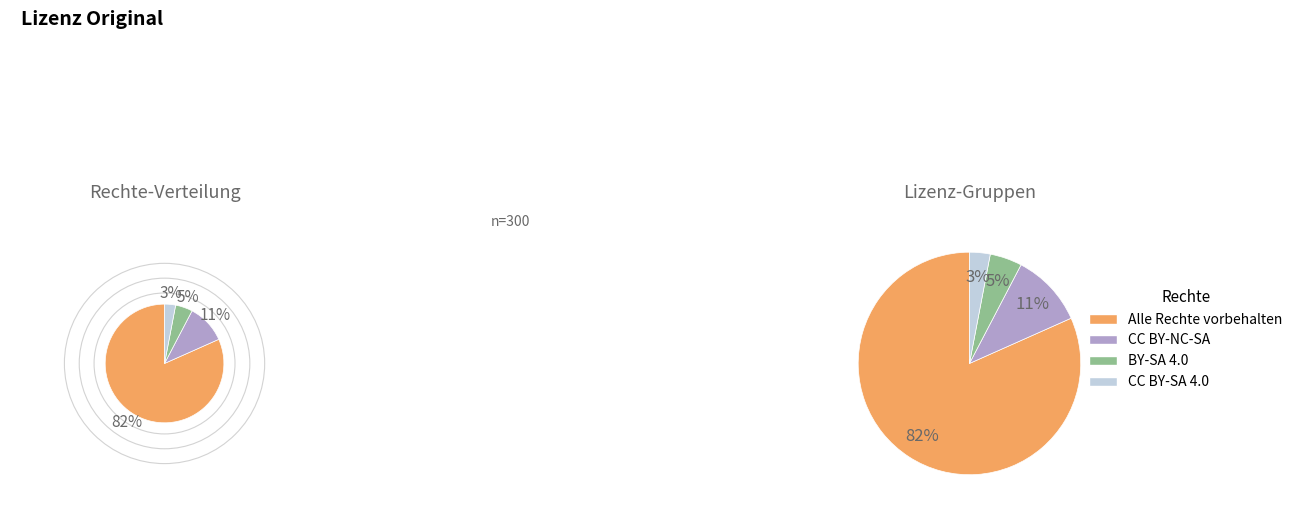

Rank the categories by value from lowest to highest.

CC BY-SA 4.0, BY-SA 4.0, CC BY-NC-SA, Alle Rechte vorbehalten